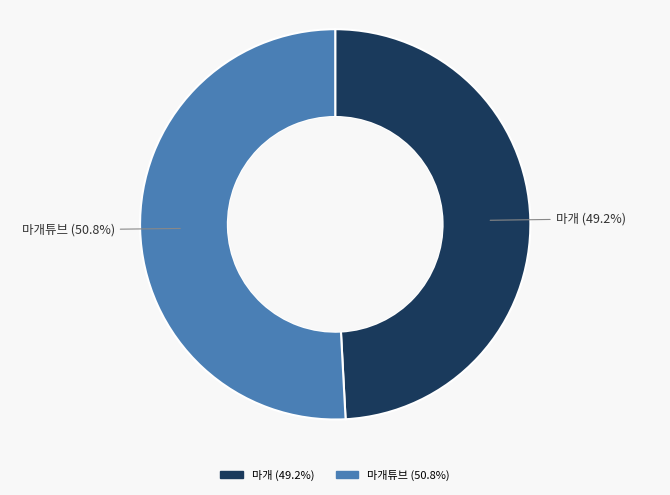

Is there any slice that represents more than half of the pie?

Yes